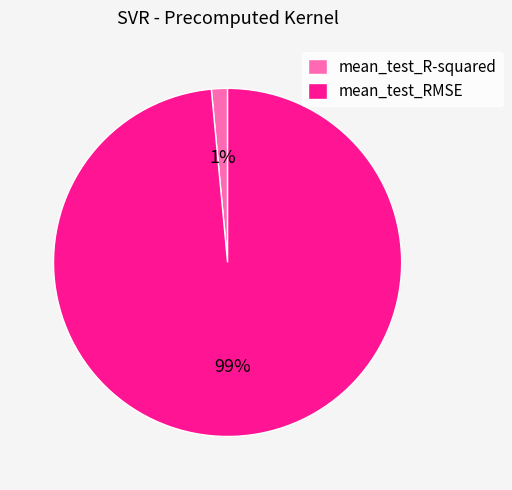

The mean_test_R-squared slice represents 11% of the pie. True or false?

False